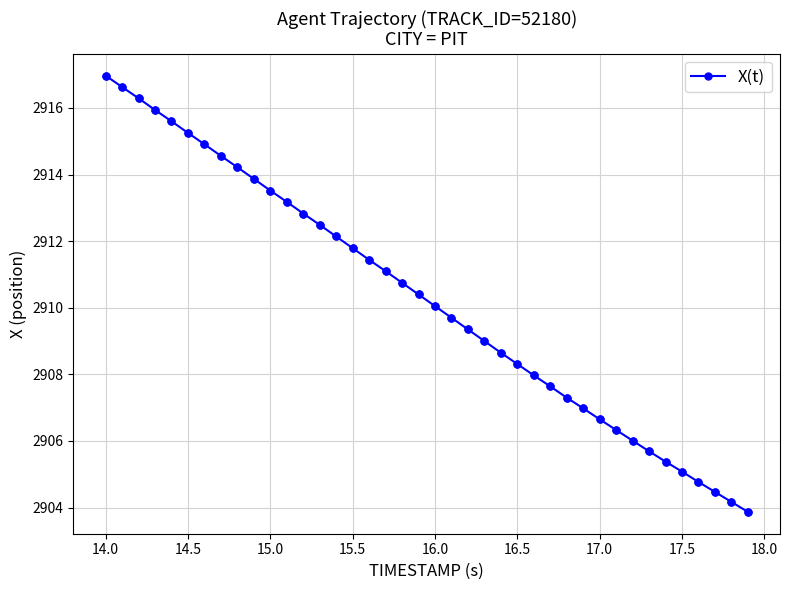

What is the difference between the maximum and minimum values?

13.1